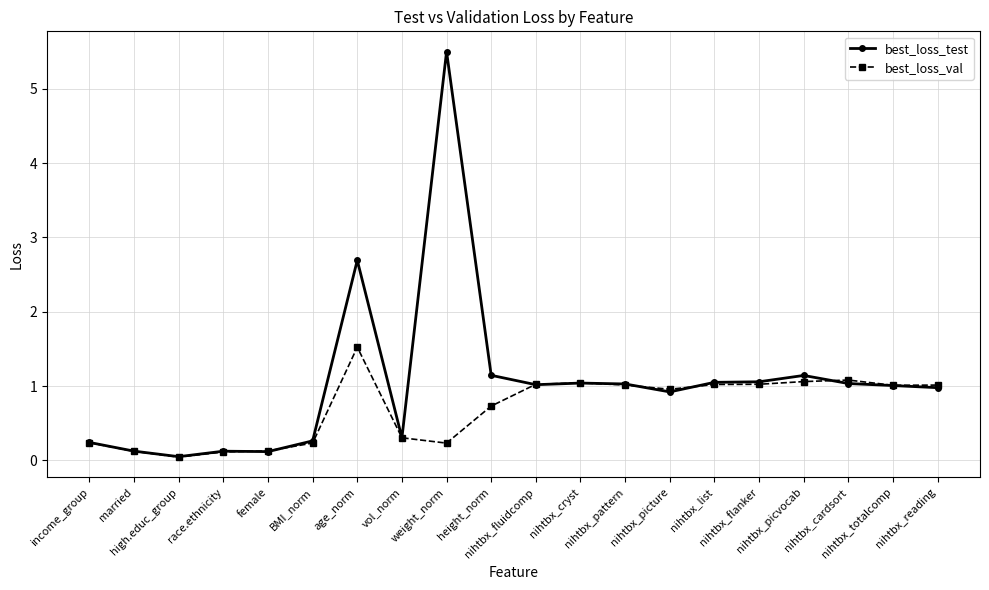

How many lines are shown in the chart?

2